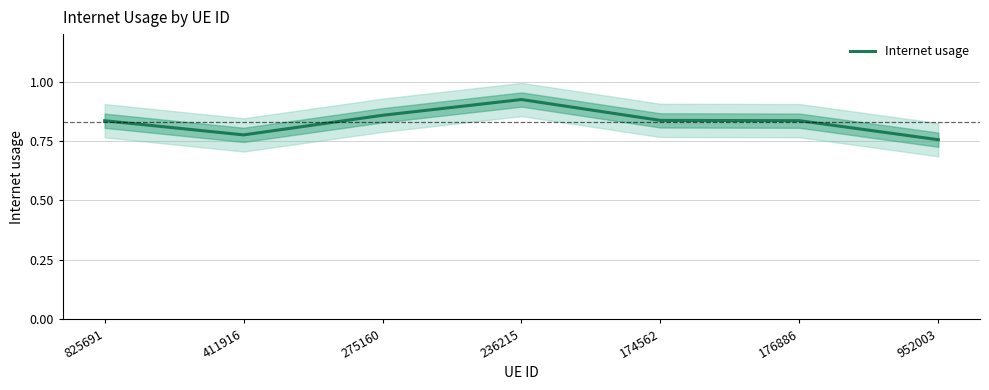

How many data points does each series have?

7